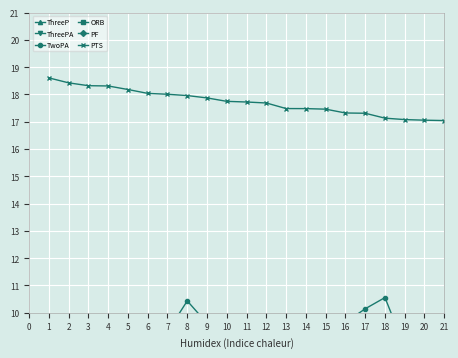

Does the chart display data point markers on the line(s)?

Yes